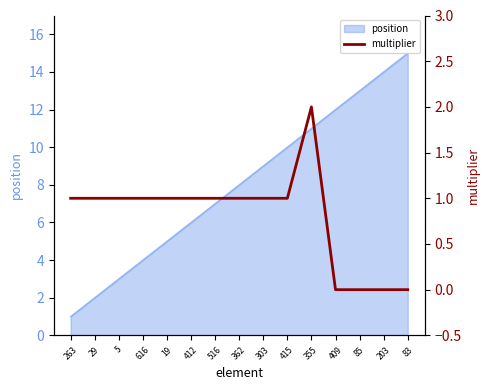

The position series shows 12 at 409. True or false?

True